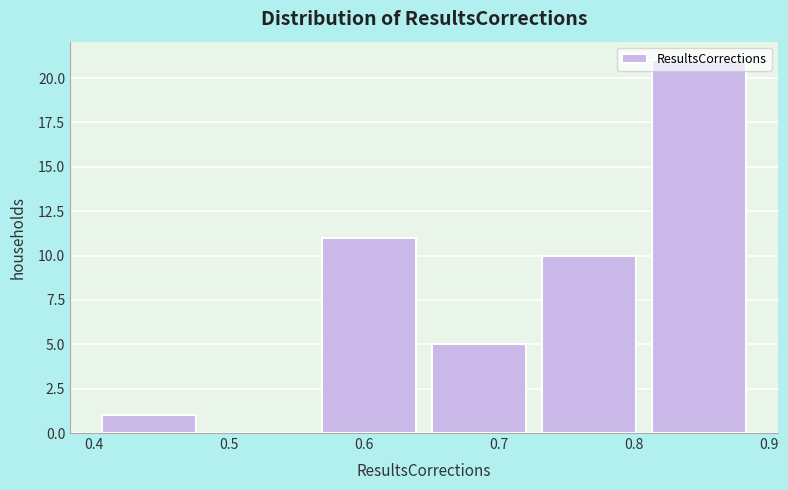

Reading left to right, list every bar in this chart as the range it spans on the x-axis followed by its height. Neither the bar edges nor the heights are printed on the chart, so give them approximately, as read against the axes.

0.40 to 0.48: 1
0.48 to 0.56: 0
0.56 to 0.64: 11
0.64 to 0.73: 5
0.73 to 0.81: 10
0.81 to 0.89: 21